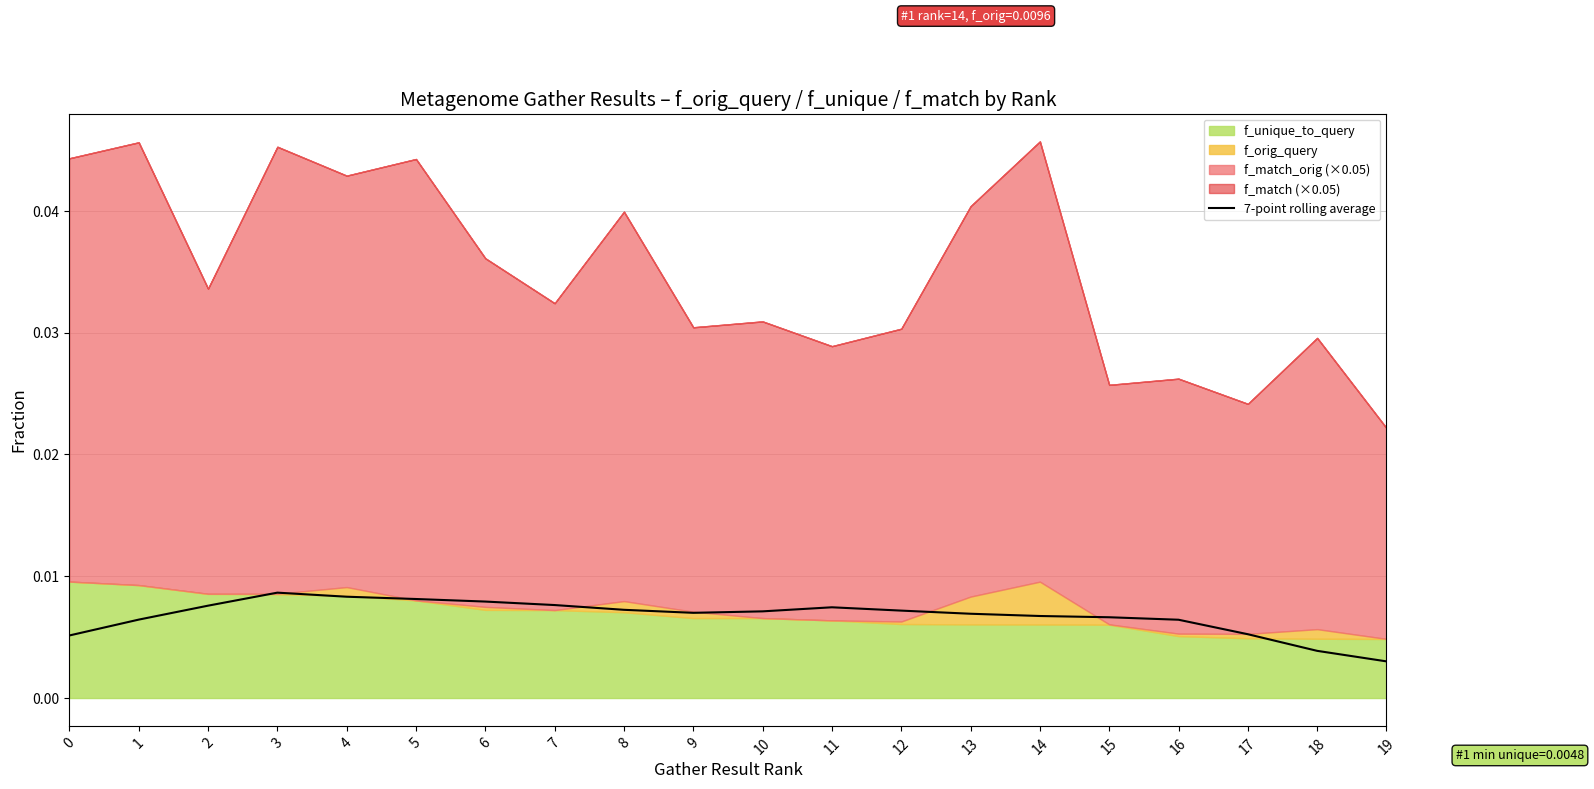

How many values are between 0 and 1?

20